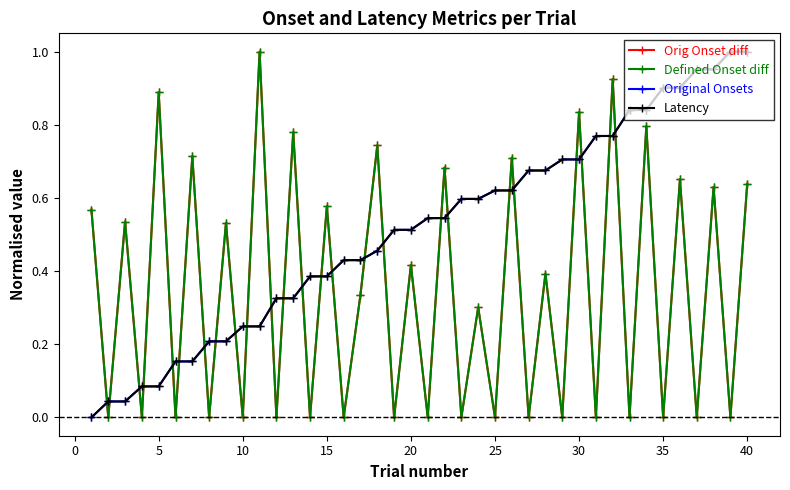

Is this an area chart (filled region under the line)?

No